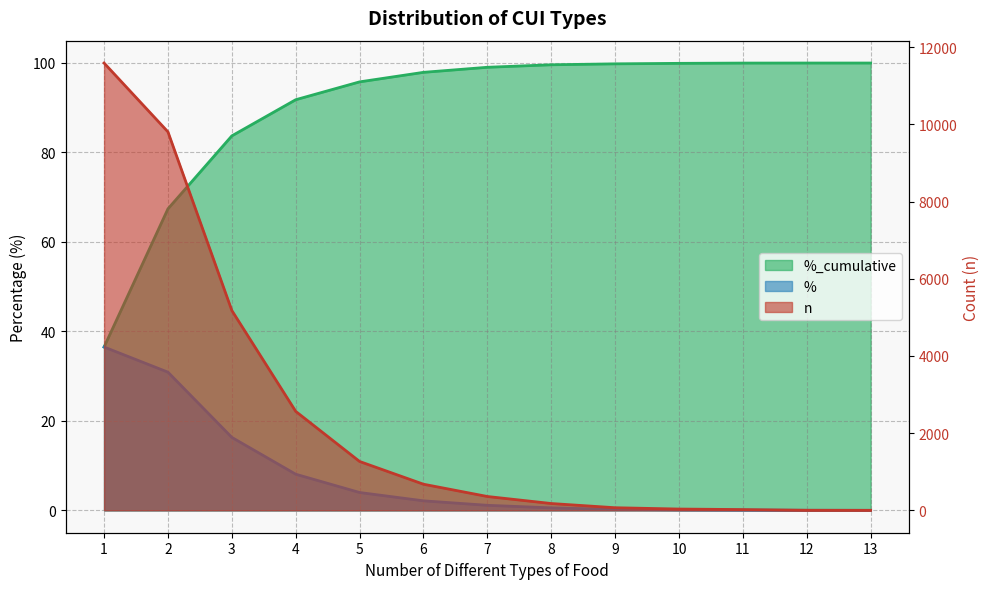

Reading left to right, extract all data points from this chart.

n: 11587.0	9804.0	5177.0	2564.0	1266.0	677.0	359.0	177.0	68.0	34.0	20.0	3.0	1.0
%: 36.5	30.9	16.3	8.1	4.0	2.1	1.1	0.6	0.2	0.1	0.1	0.0	0.0
%_cumulative: 36.5	67.4	83.7	91.8	95.8	97.9	99.0	99.6	99.8	99.9	100.0	100.0	100.0